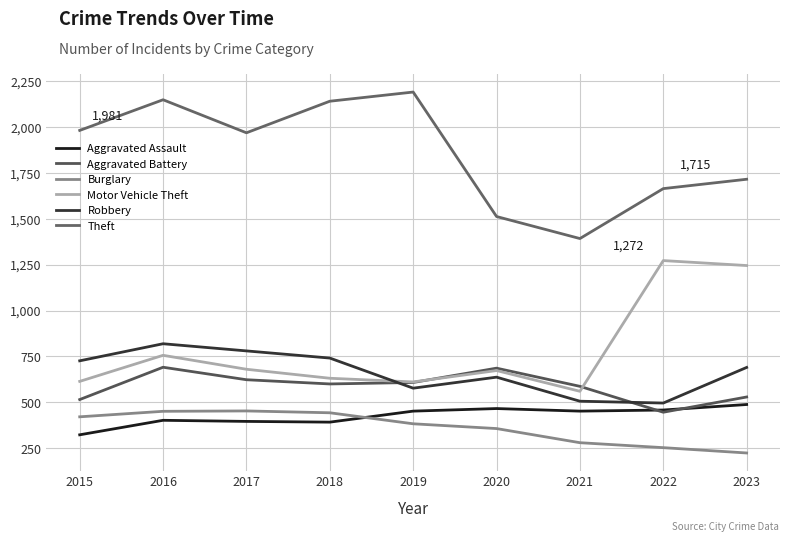

What is the difference between the highest and lowest values at 2015?

1658